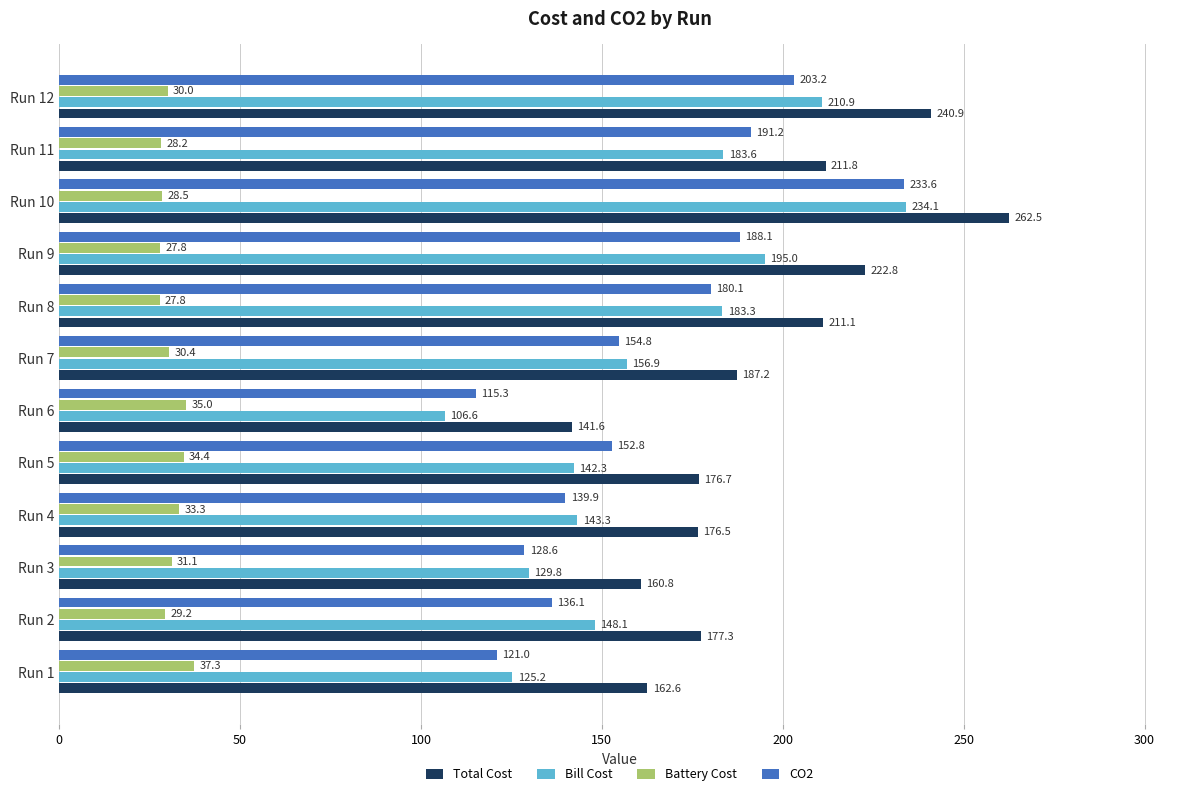

What is the sum of the Battery Cost values at Run 3 and Run 11?

59.3